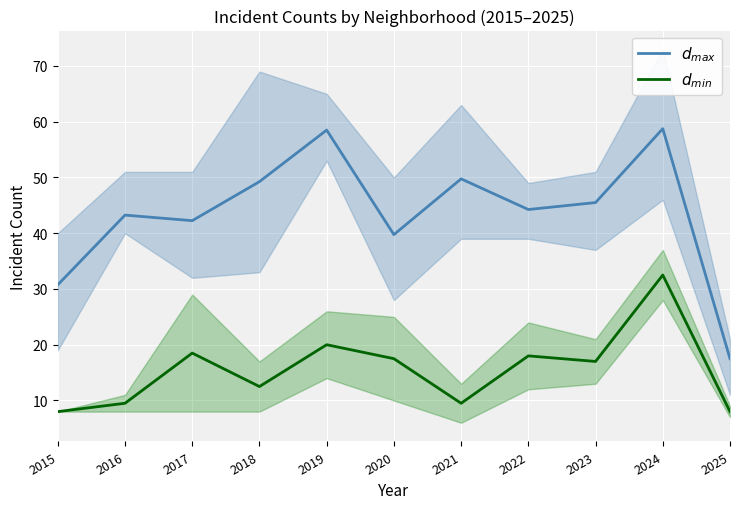

Which has a higher value, 2021 or 2023?

2021